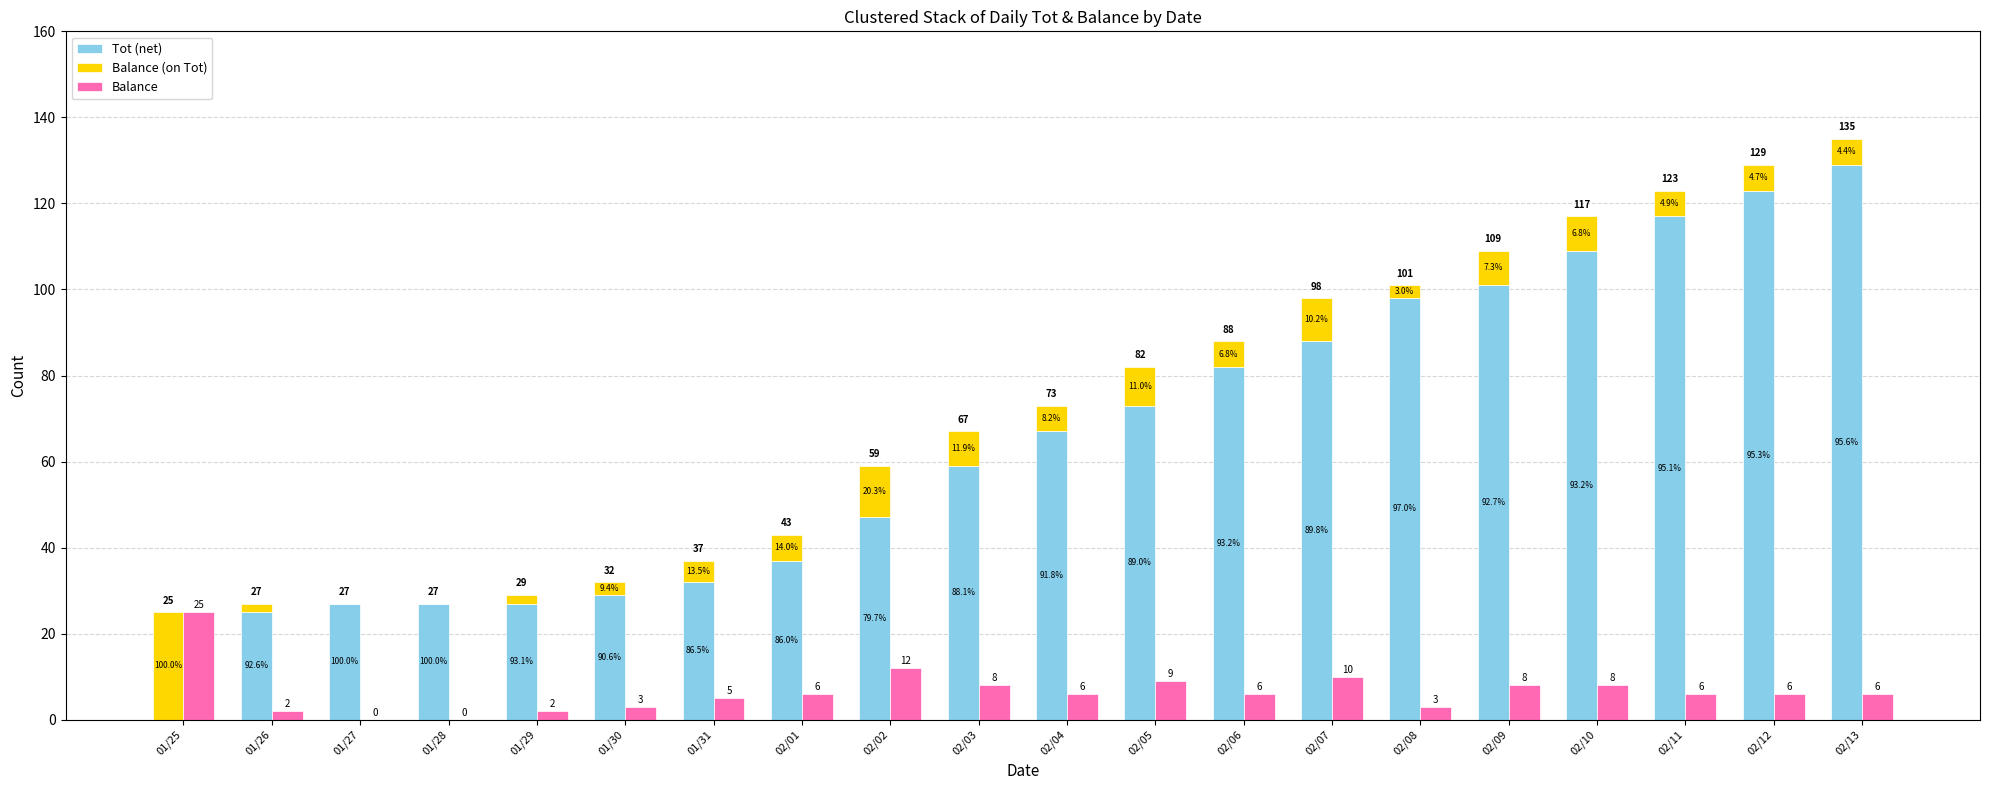

Which series has the largest total across all categories?

Tot (net)